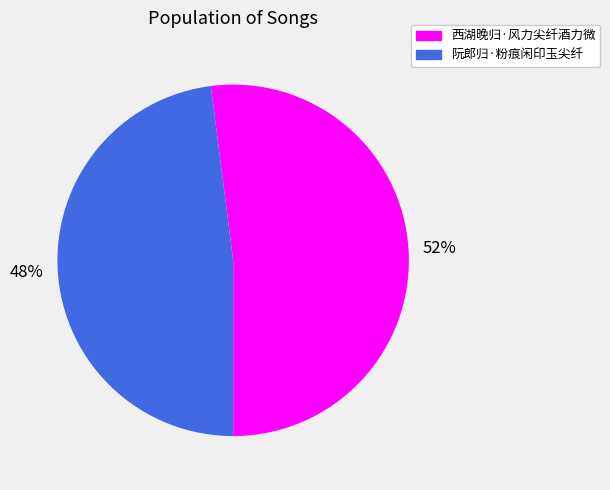

What is the smallest slice in the pie chart?

48%